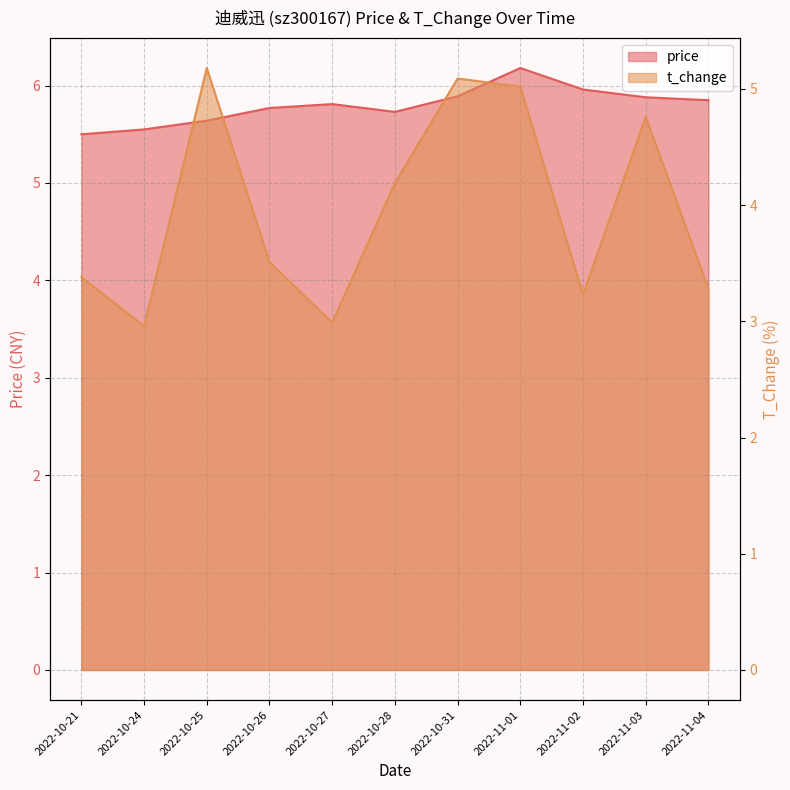

At which category does price reach its first local peak?

2022-10-27